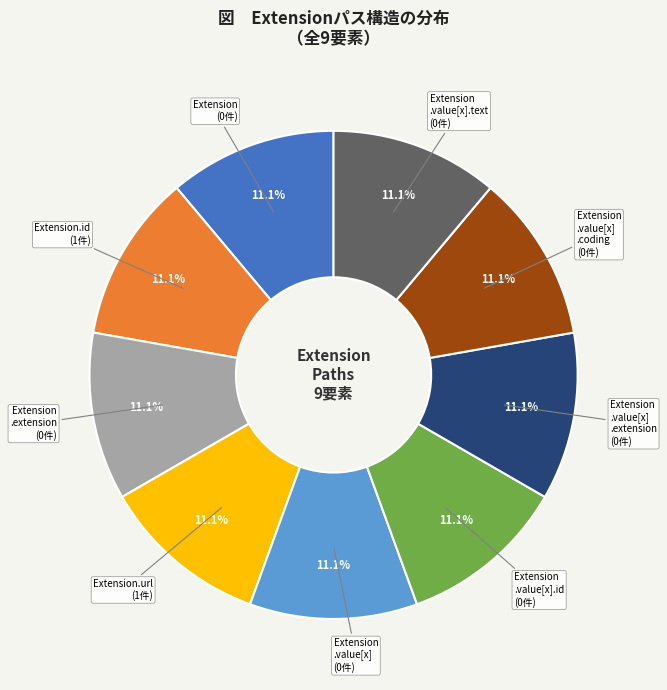

Does any single category account for the majority?

No